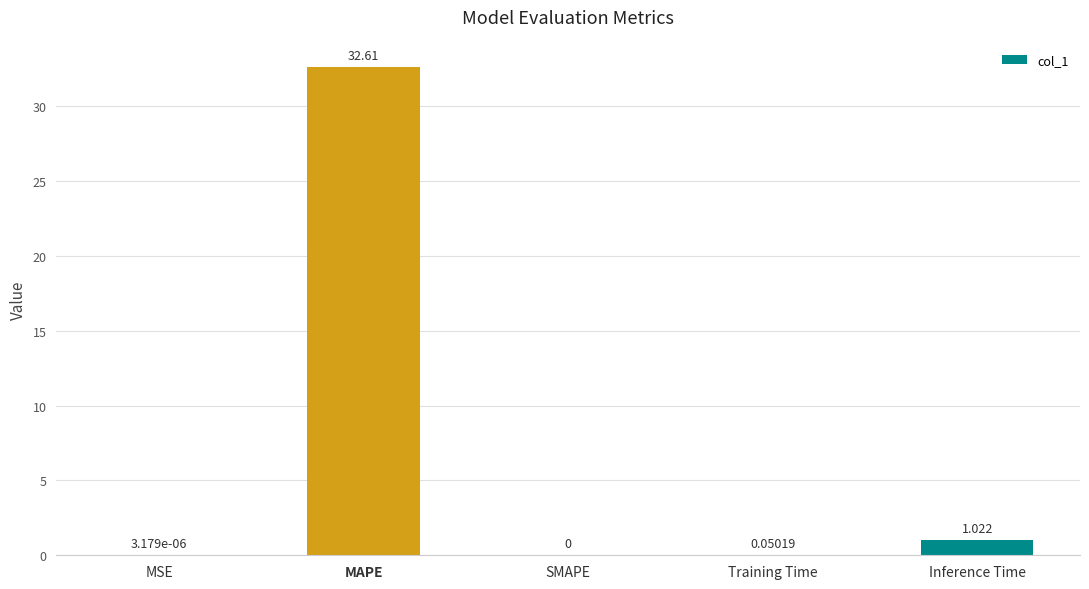

What is the average value?

6.7